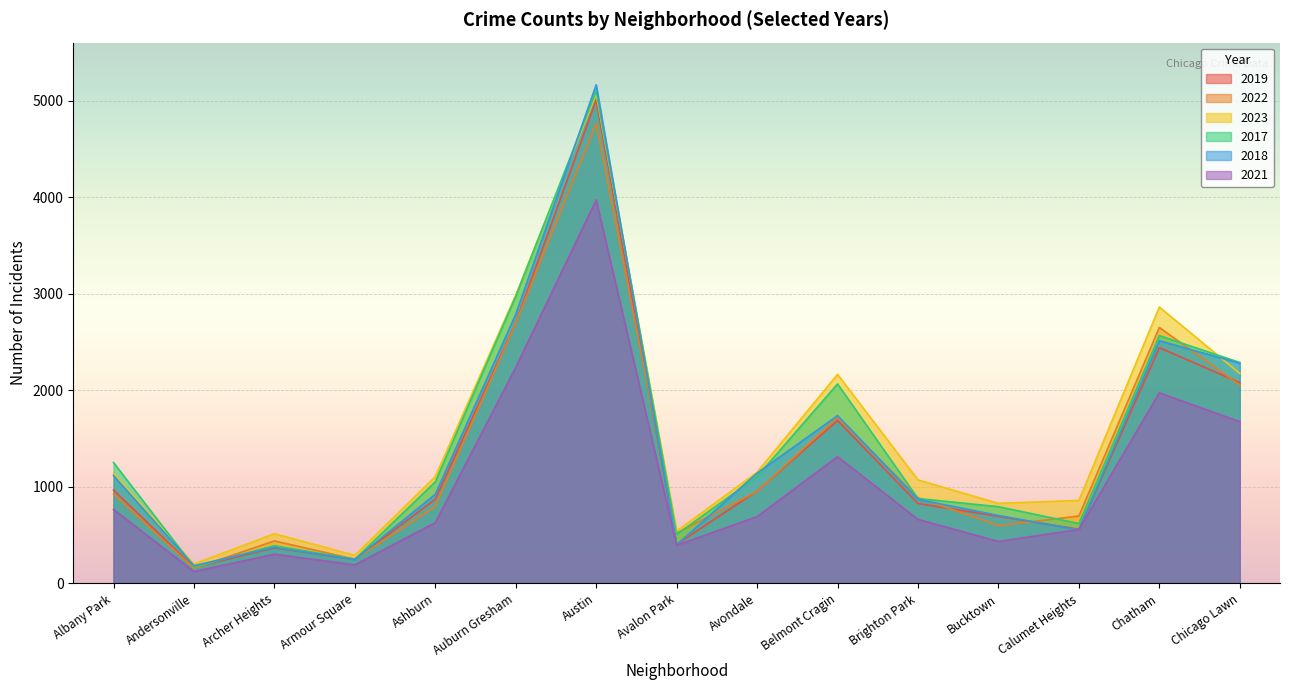

What position from the right is Albany Park?

15